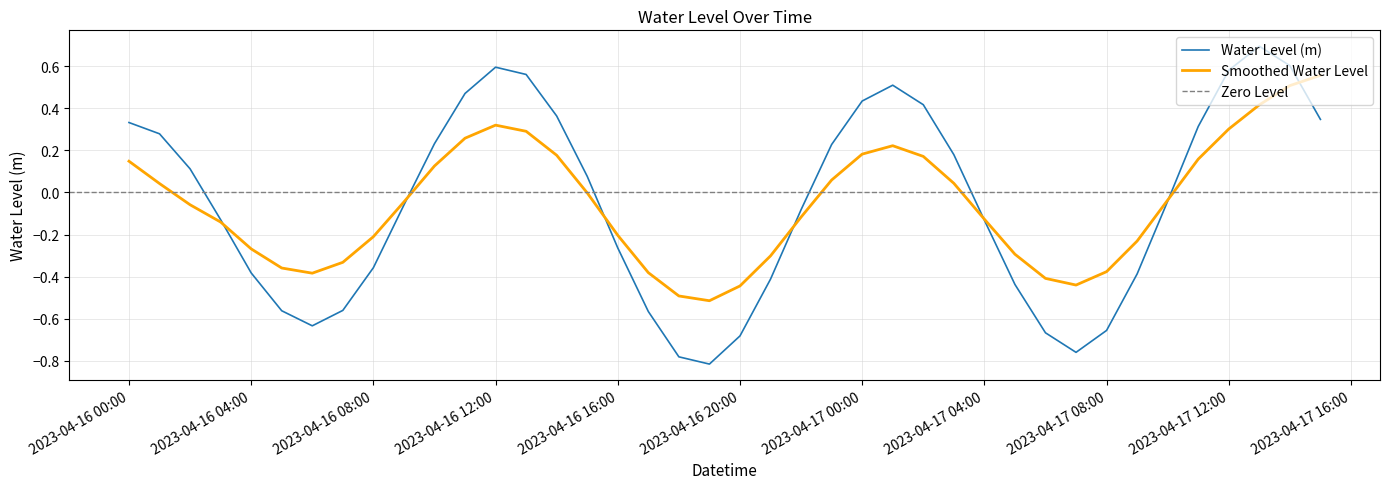

True or false: Smoothed Water Level has a value of 0.1 at 2023-04-17 12:00.

False